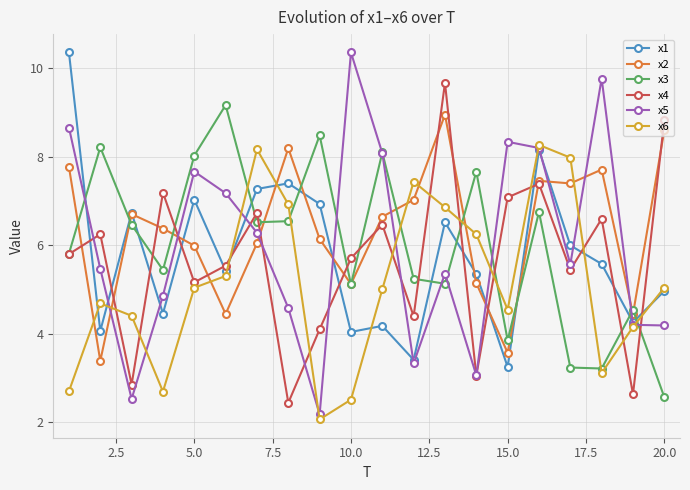

What is the difference between the second highest and minimum values in the x2 series?

5.2